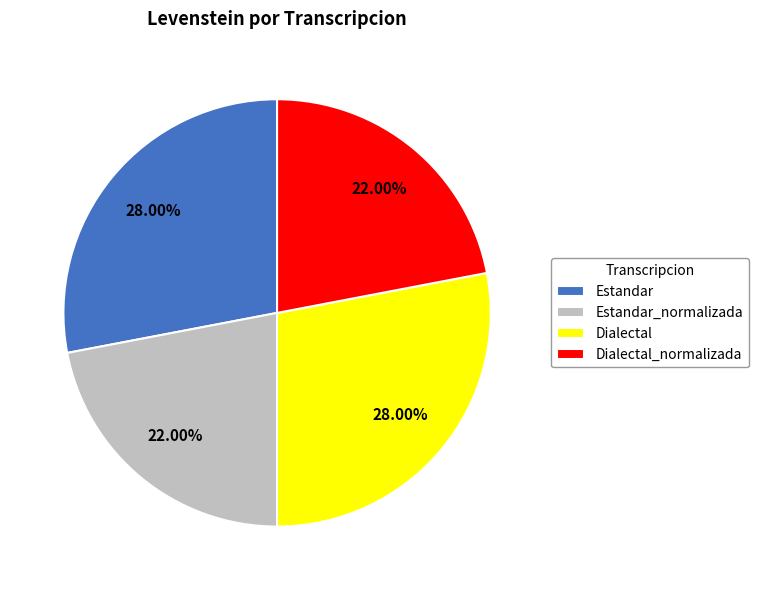

What is the ratio of the value at Estandar_normalizada to the value at Estandar?

0.8